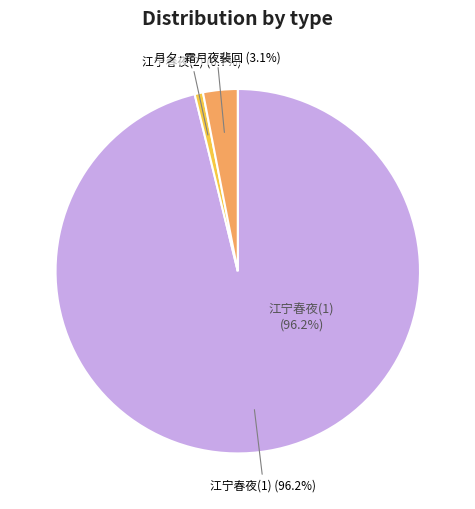

Is there a majority slice in this chart?

Yes